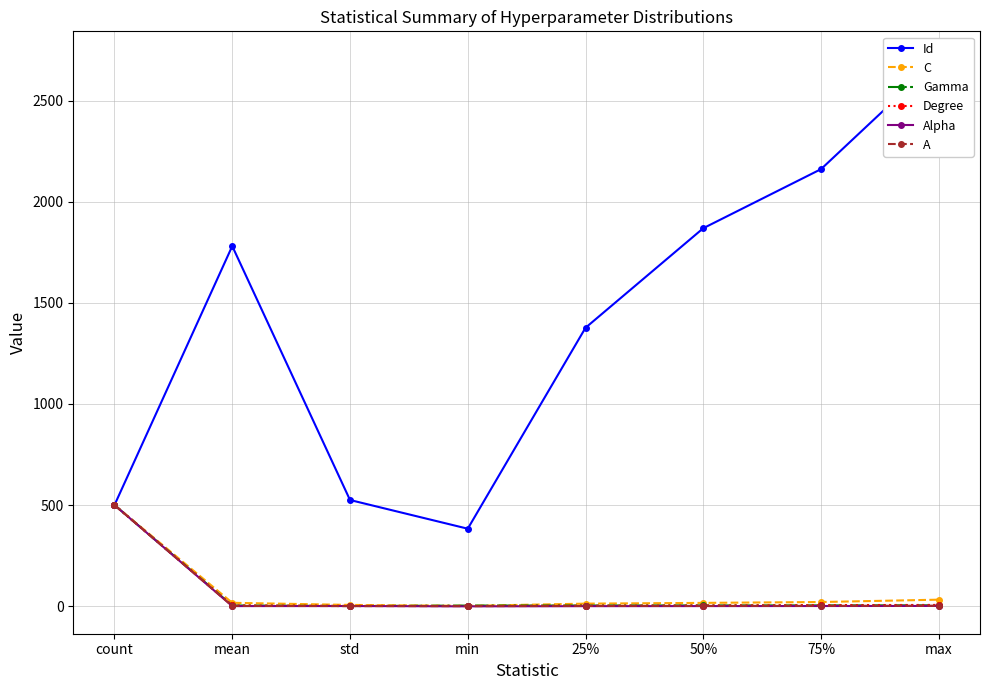

Reading left to right, list all the values displayed in this chart.

Id: count=500.0	mean=1781.1	std=525.0	min=383.0	25%=1377.0	50%=1869.5	75%=2161.8	max=2708.0
C: count=500.0	mean=16.5	std=6.0	min=1.3	25%=12.4	50%=16.1	75%=20.4	max=32.0
Gamma: count=500.0	mean=3.4	std=0.4	min=2.8	25%=3.1	50%=3.5	75%=3.7	max=4.0
Degree: count=500.0	mean=3.3	std=1.6	min=1.0	25%=2.0	50%=3.0	75%=5.0	max=6.0
Alpha: count=500.0	mean=0.2	std=0.5	min=-1.0	25%=-0.1	50%=0.2	75%=0.6	max=1.0
A: count=500.0	mean=1.1	std=0.3	min=0.0	25%=0.9	50%=1.1	75%=1.3	max=2.0